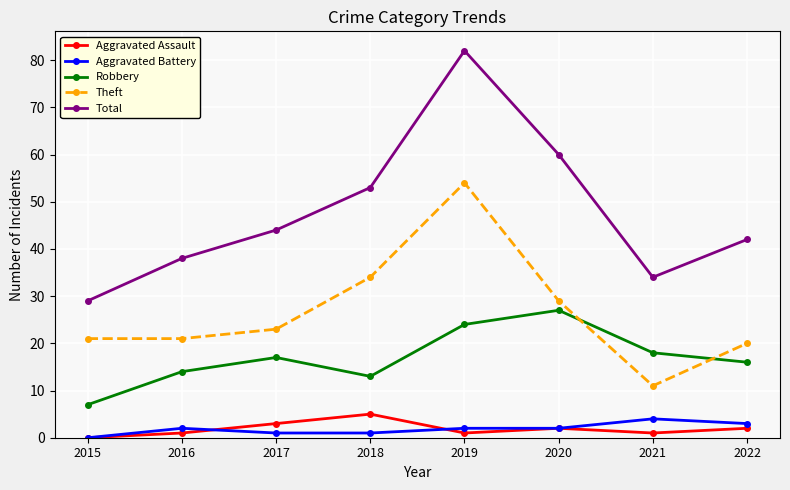

Reading left to right, transcribe all the data shown in this chart.

Aggravated Assault: 0	1	3	5	1	2	1	2
Aggravated Battery: 0	2	1	1	2	2	4	3
Robbery: 7	14	17	13	24	27	18	16
Theft: 21	21	23	34	54	29	11	20
Total: 29	38	44	53	82	60	34	42